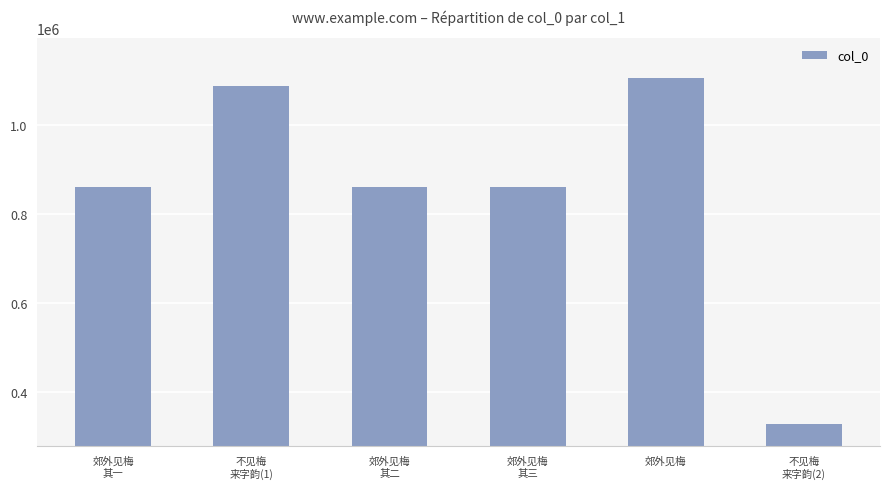

What is the maximum value shown in the chart?

1106460